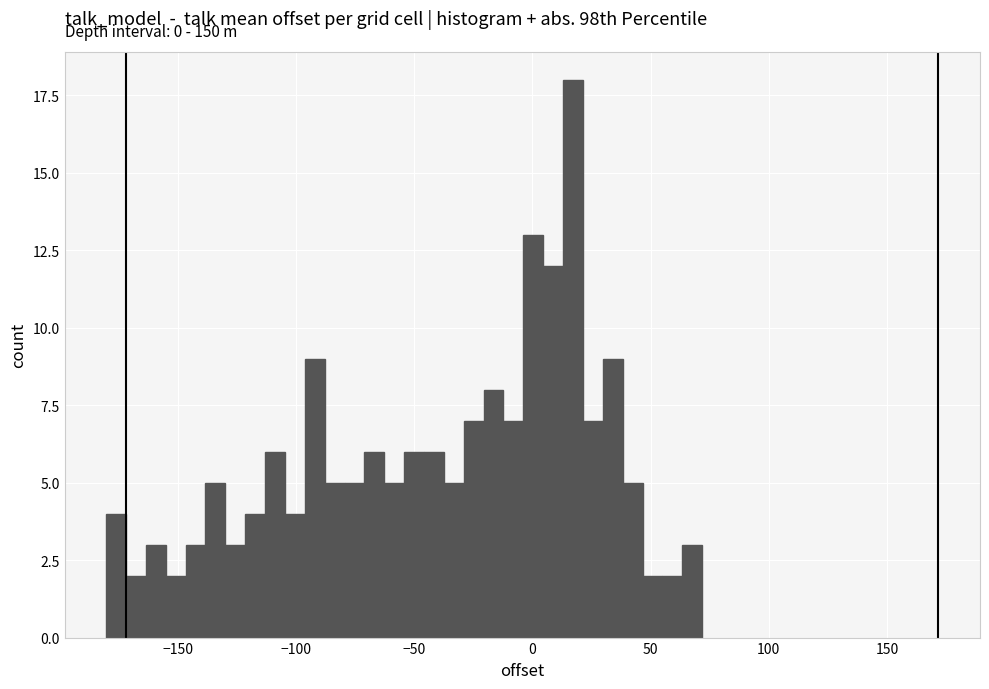

Around what value on the x-axis is the tallest bar? Give the approximate position of its centre, as read against the axis.

15